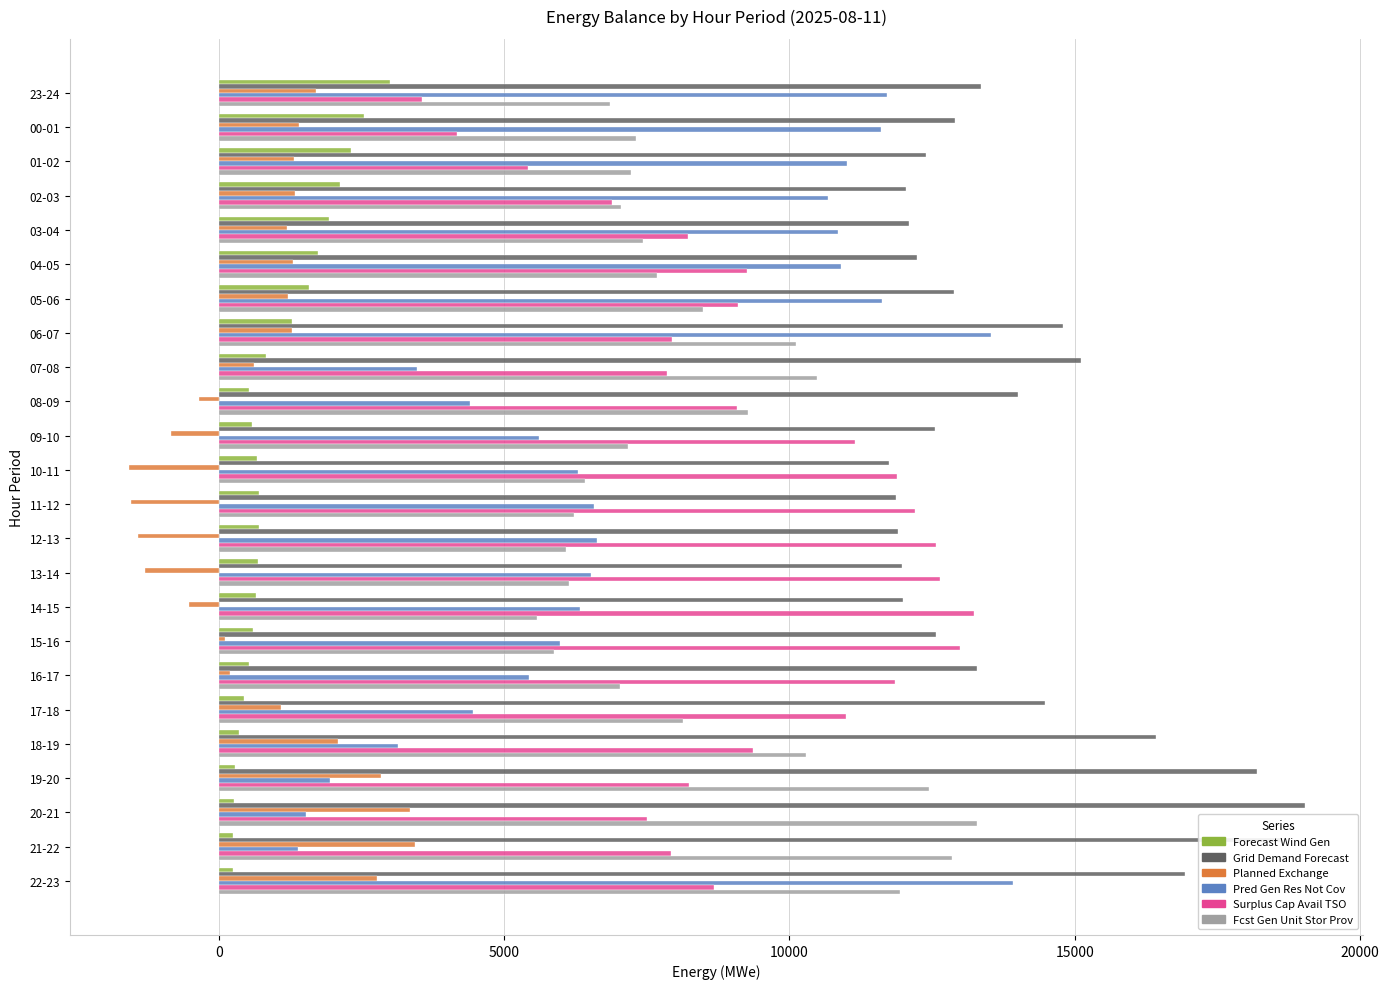

What is the smallest value displayed?

-1576